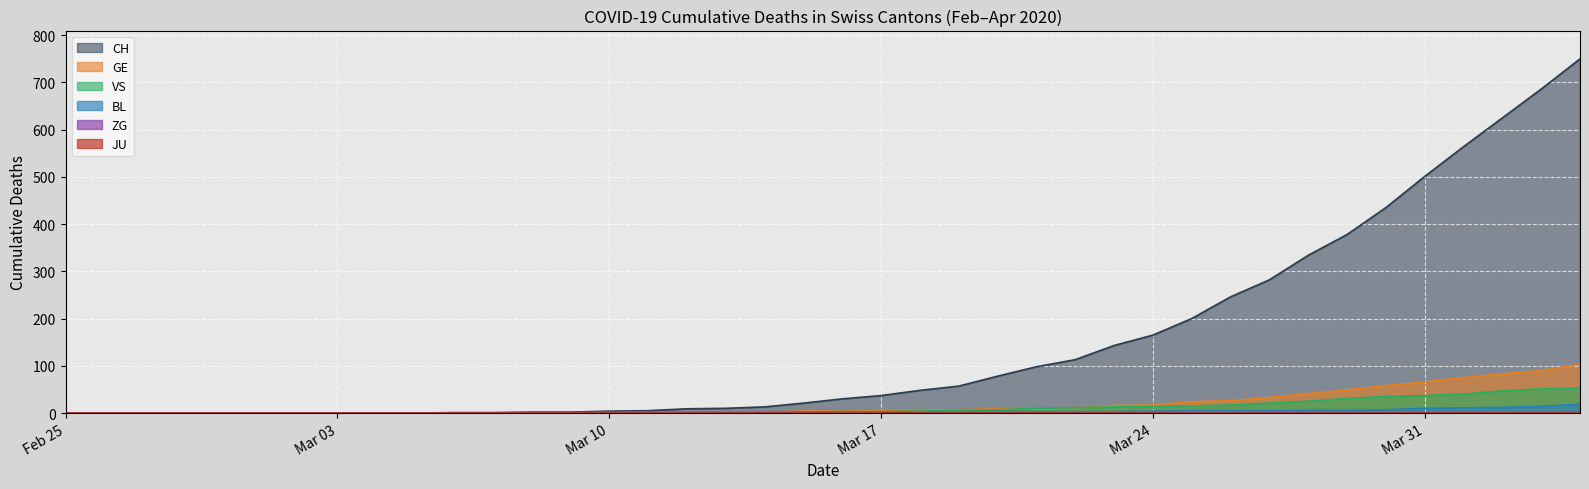

Which series has the largest total across all categories?

CH